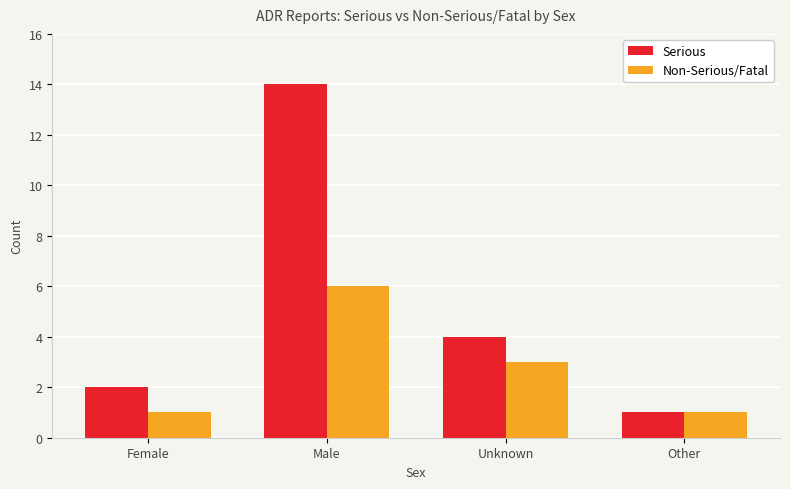

Is the value of Non-Serious/Fatal at Unknown greater than the value of Serious at Female?

Yes